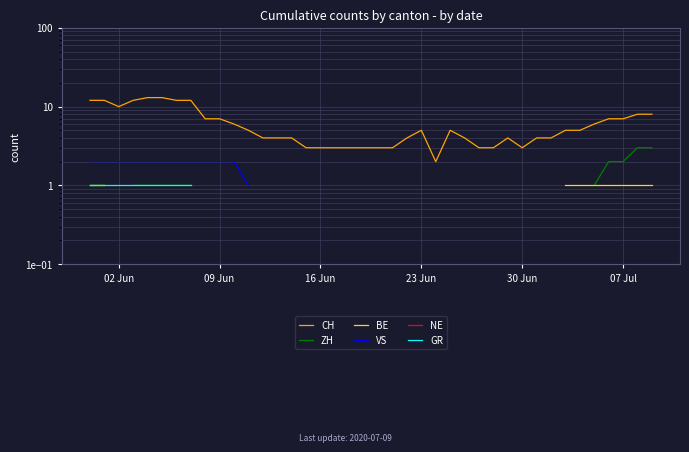

What is the minimum value for CH?

2.0